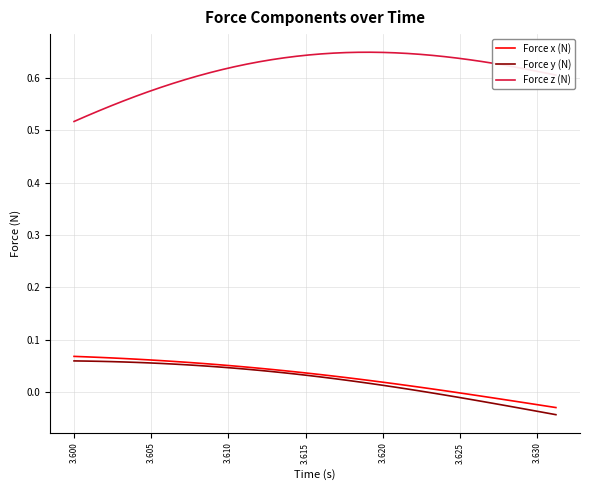

Which series has the largest total across all categories?

Force z (N)